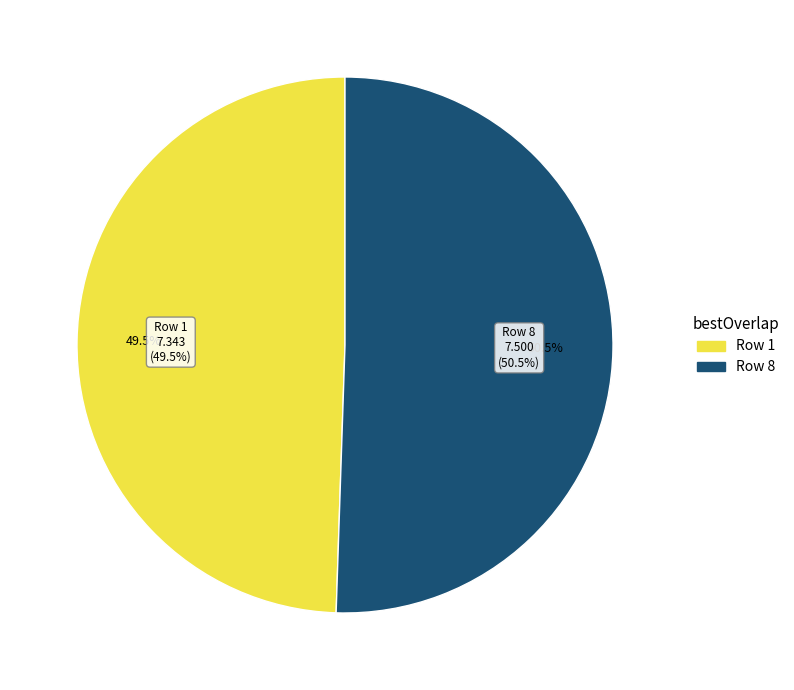

Does Row 1 account for over 50% of the chart?

No